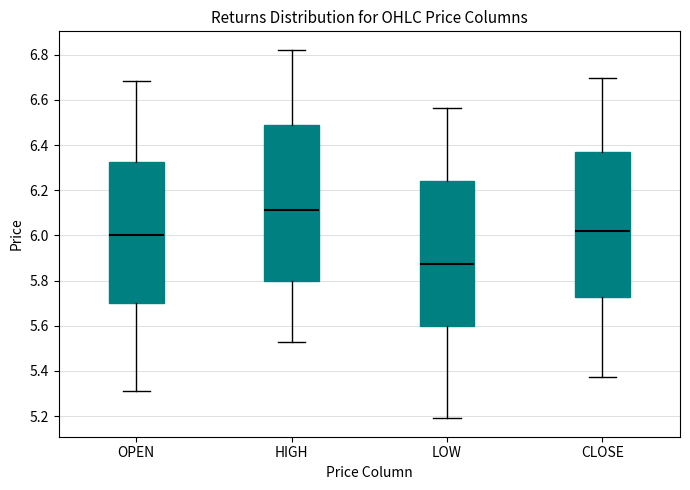

Where is the lower edge of the box for HIGH on the y-axis? The values are not printed on the chart, so give them approximately, as read against the axis.

5.80